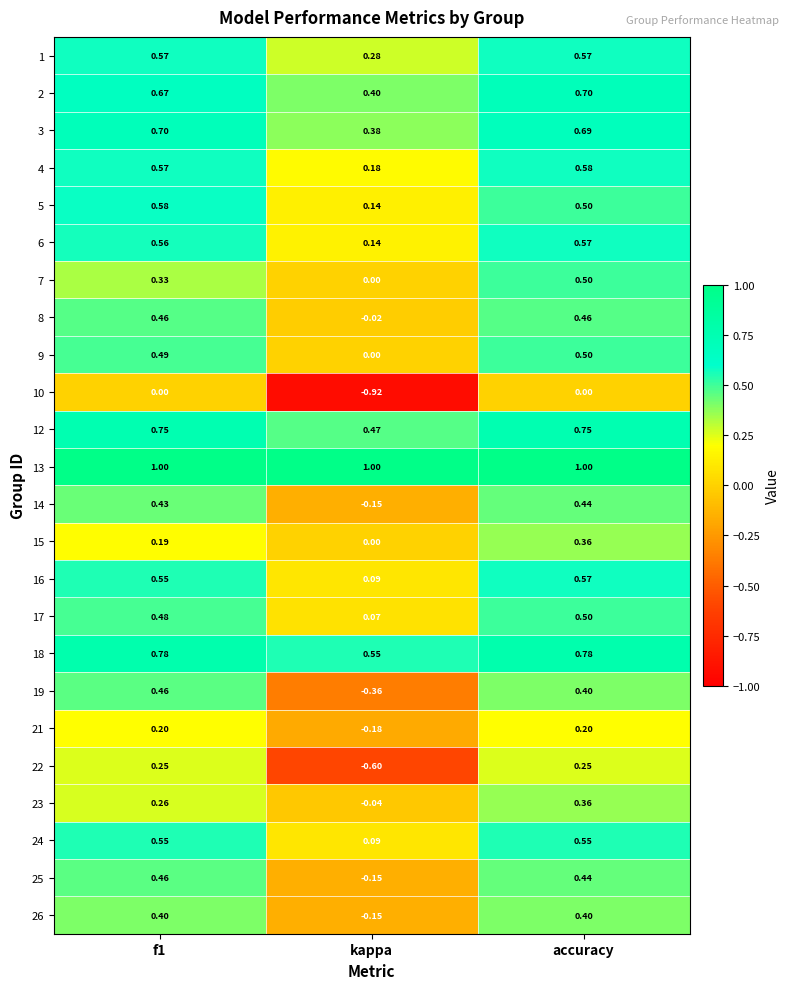

Which label corresponds to the smallest value in the chart?

kappa